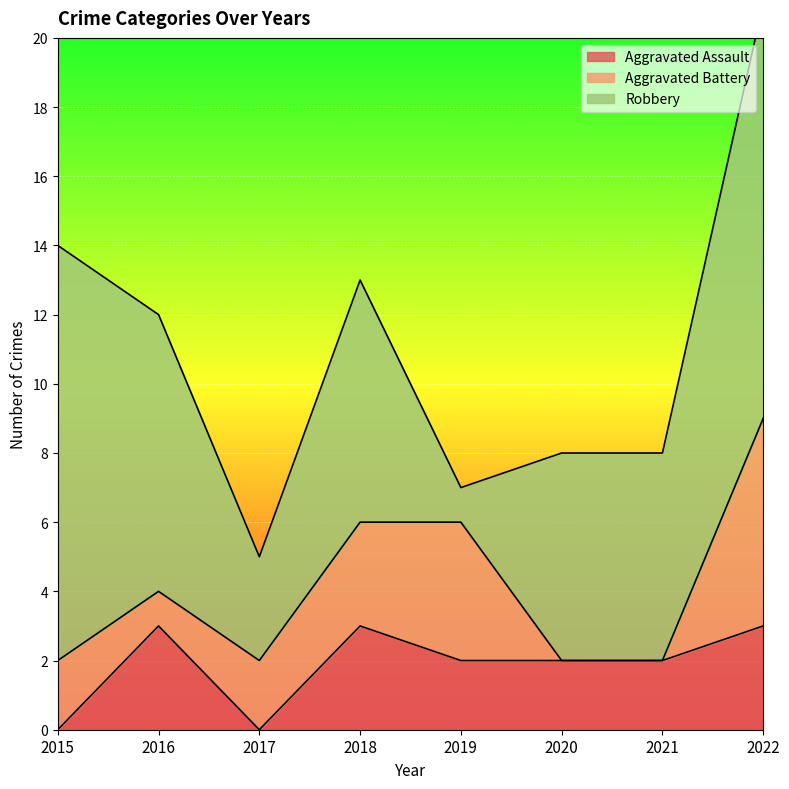

Which series has the largest total across all categories?

Robbery